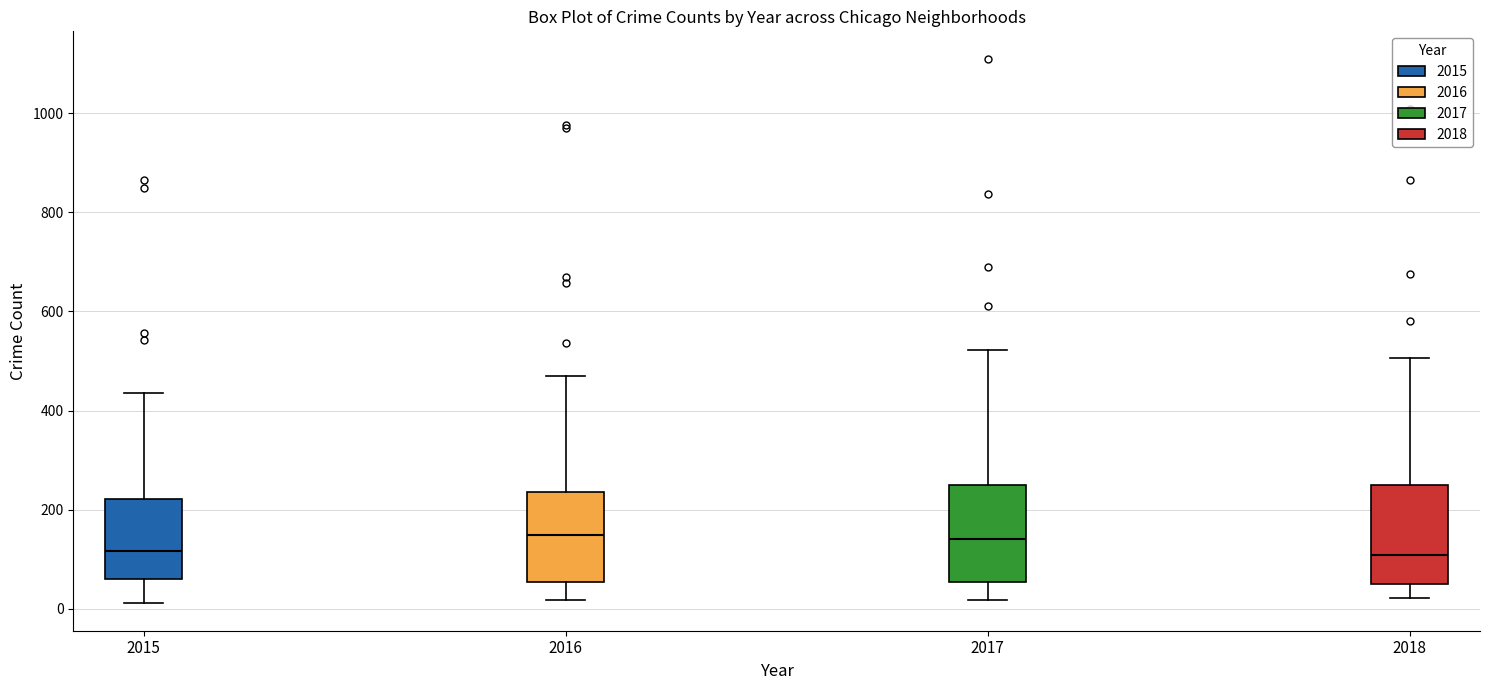

Reading left to right, read every box against the y-axis: the position of its median line, the range the box covers, and the ends of its whiskers. The values are not printed on the chart, so give them approximately, as read against the axis.

2015: median 120, box 60 to 220, whiskers 20 to 440
2016: median 140, box 60 to 240, whiskers 20 to 460
2017: median 140, box 60 to 260, whiskers 20 to 520
2018: median 100, box 60 to 260, whiskers 20 to 500